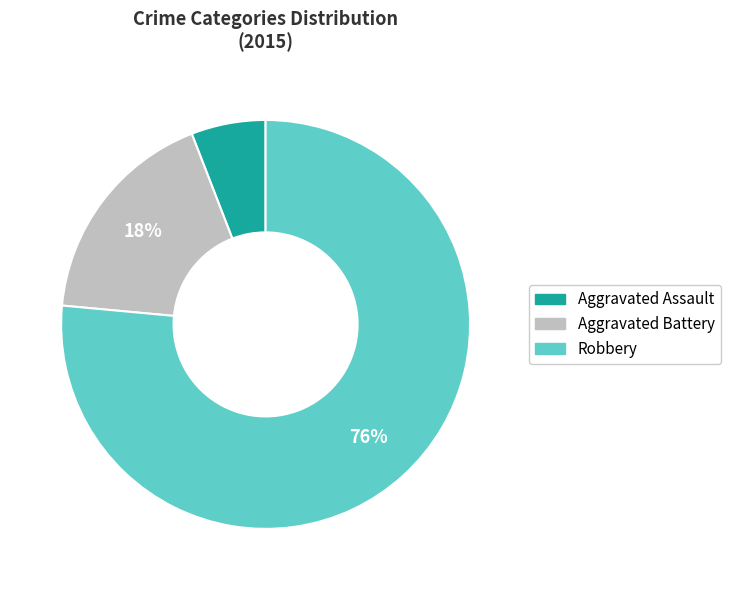

Is there a majority slice in this chart?

Yes